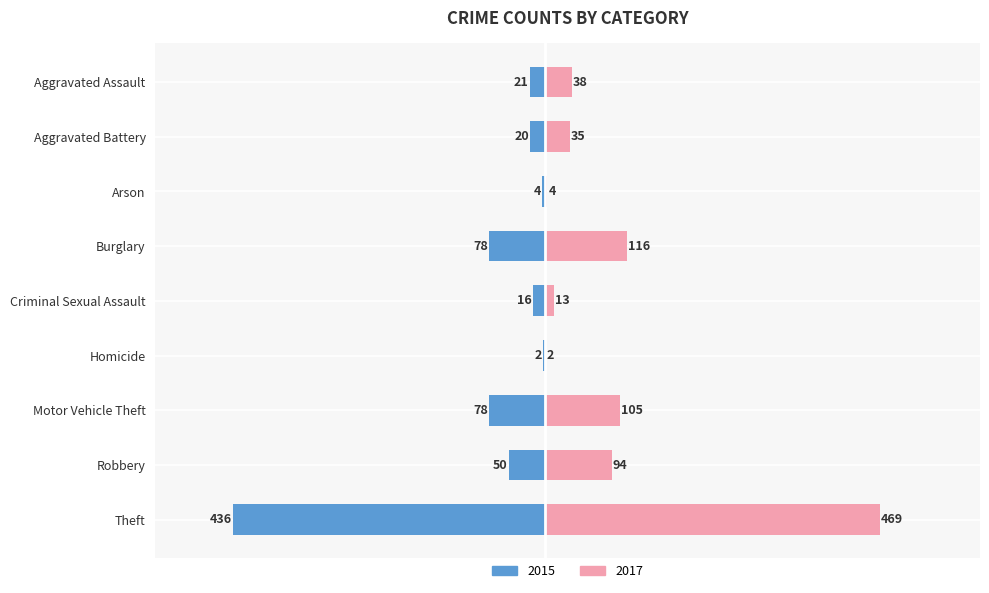

What is the label of the 8th bar from the right?

Aggravated Battery